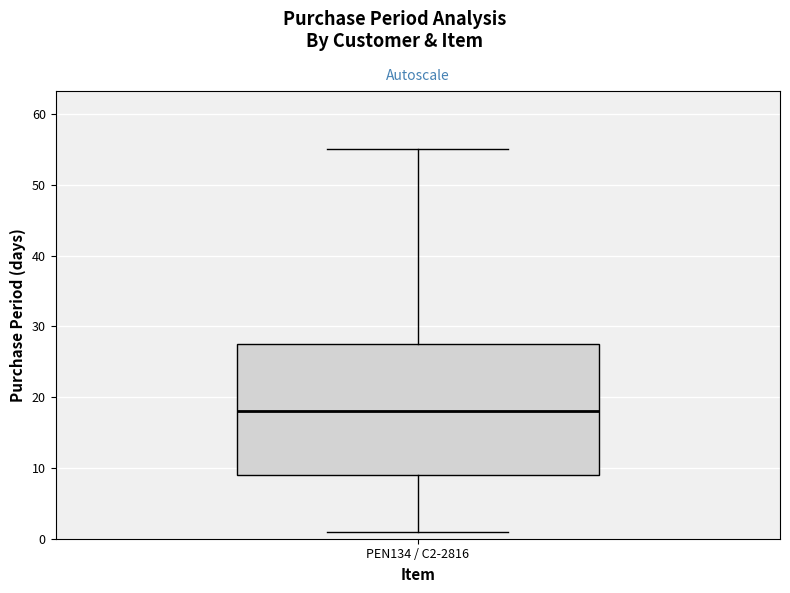

Transcribe this box plot: give where the median line is, the range the box spans, and where the two whiskers end, as read against the y-axis. The values are not printed on the chart, so give them approximately, as read against the axis.

median 18, box 9 to 28, whiskers 1 to 55